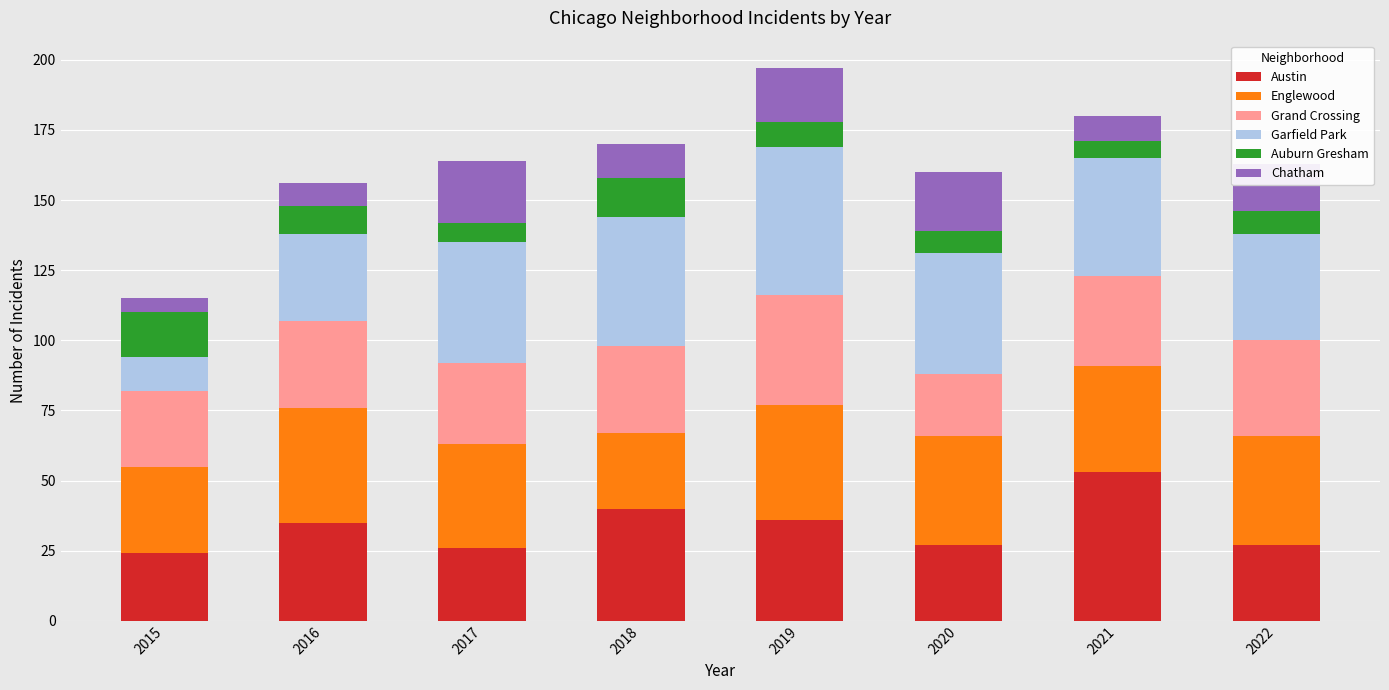

What is the lowest value of the Austin series?

24